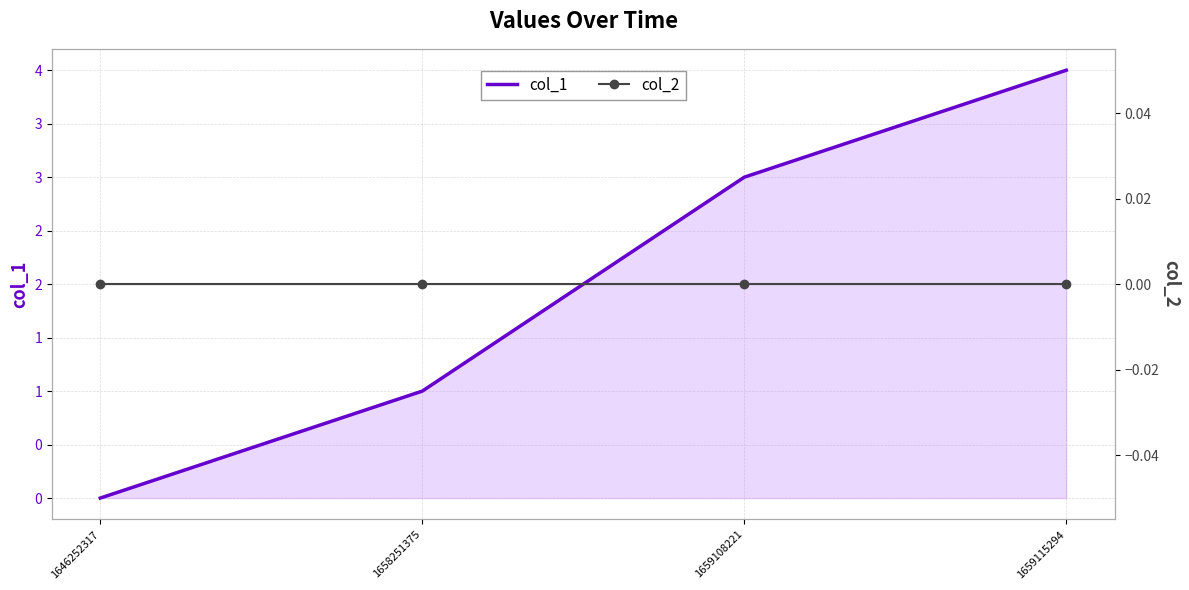

List the labels in order of col_1 value, smallest first.

1646252317, 1658251375, 1659108221, 1659115294